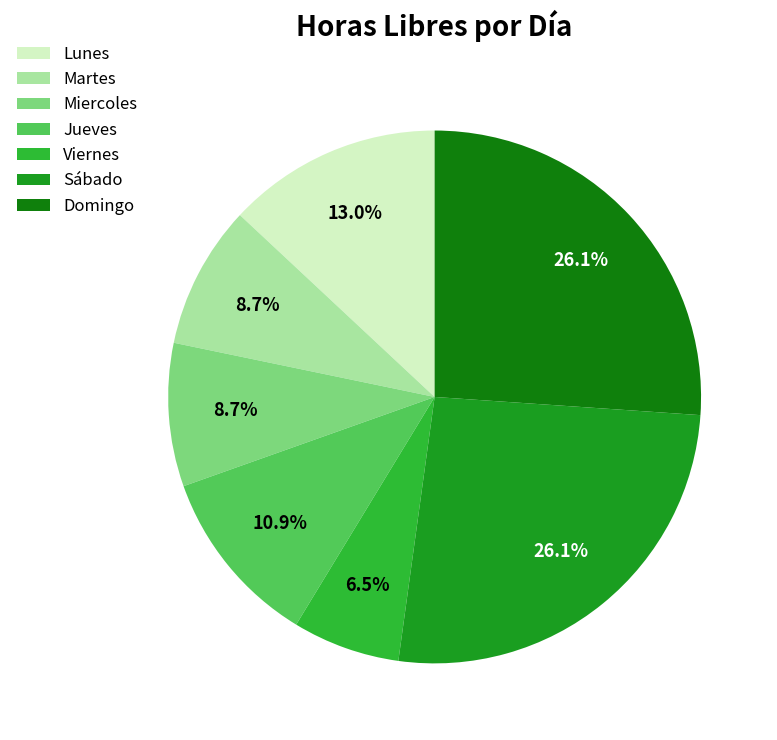

Is it true that Miercoles is 1% of the pie?

False